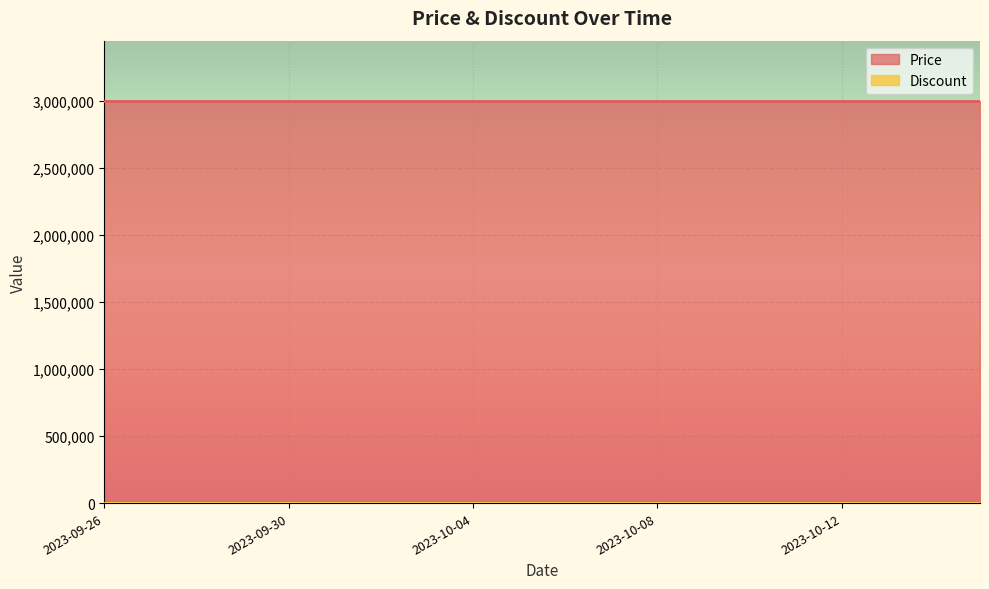

True or false: Price and Discount cross at least once.

False